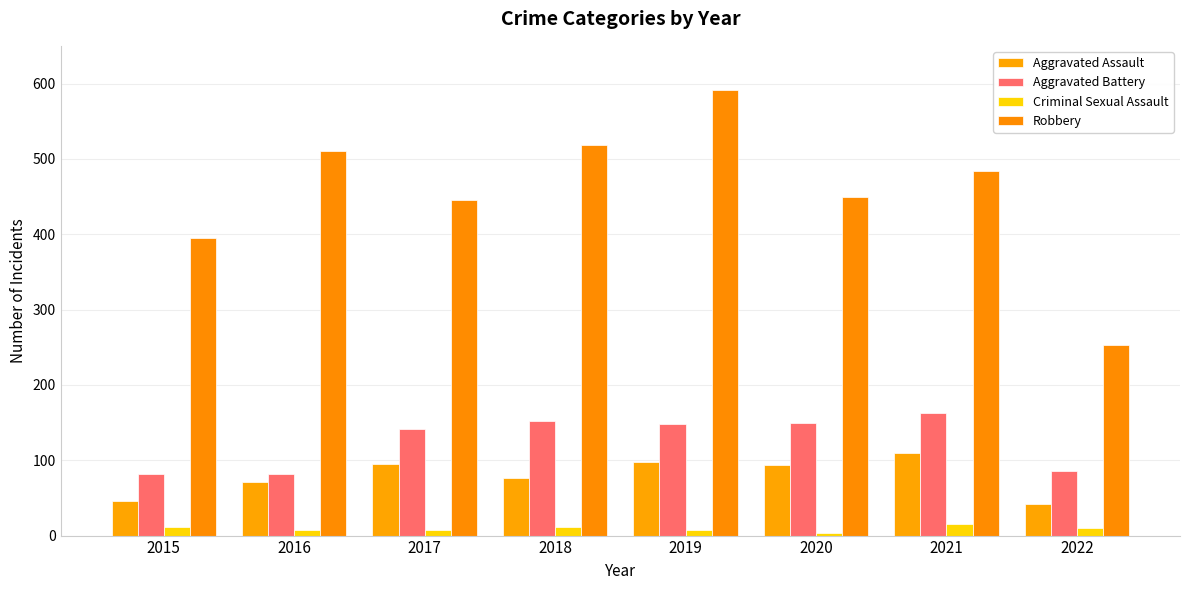

How many values in the Aggravated Assault series are below 94?

4